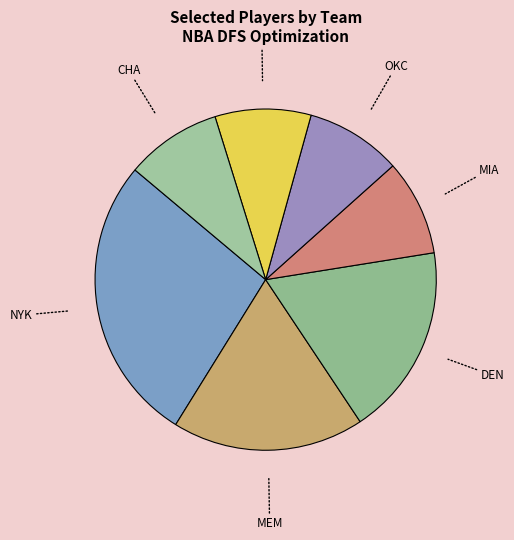

Which category has the biggest portion of the pie?

NYK